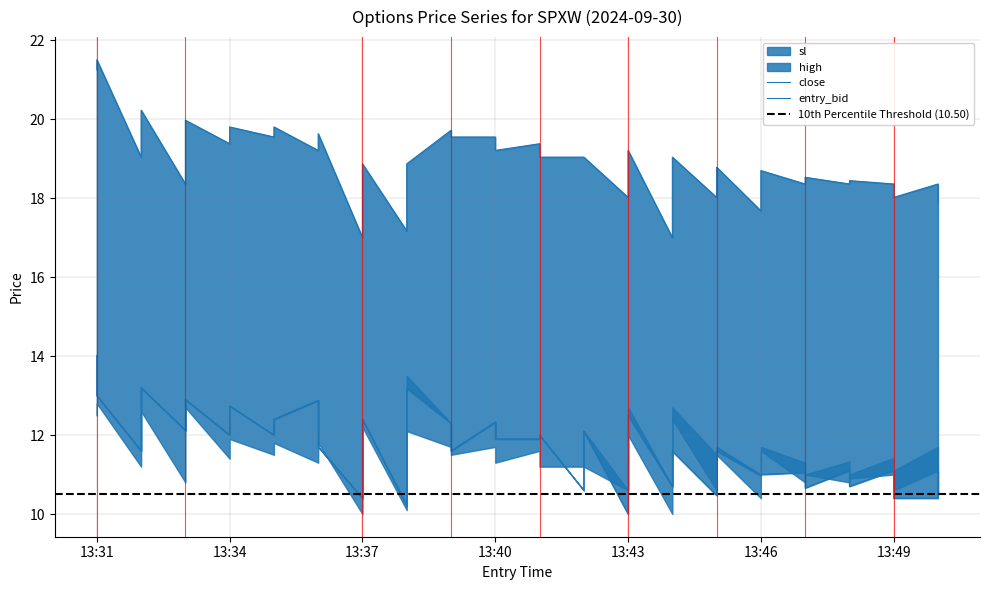

Is the value of close at 13:45 greater than the value of sl at 13:32?

No